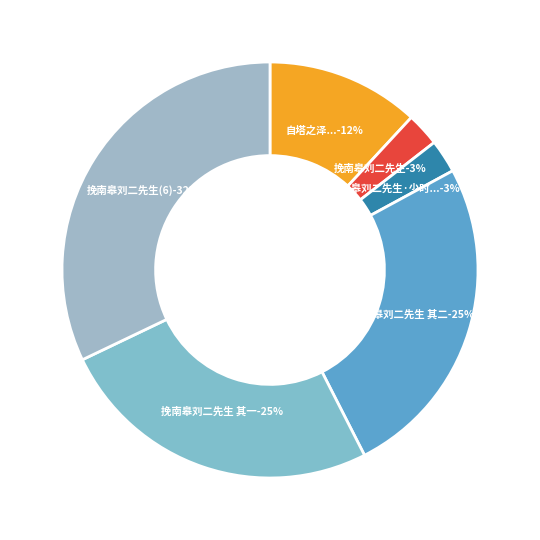

True or false: 挽南皋刘二先生 accounts for 3% of the total.

True